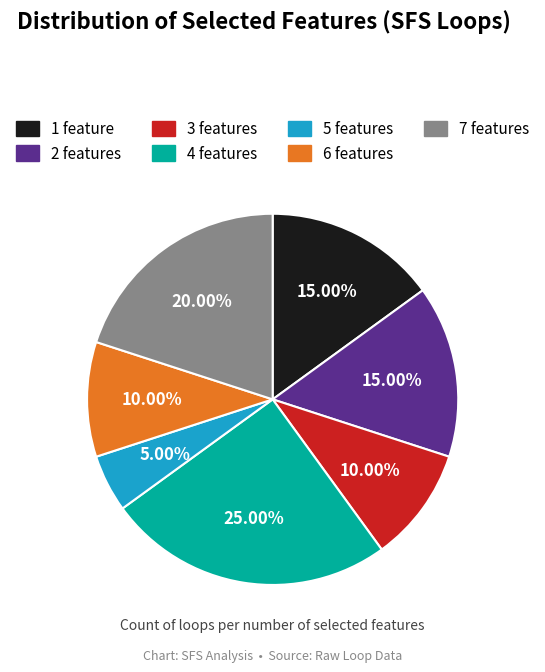

The 1 feature slice represents 2% of the pie. True or false?

False